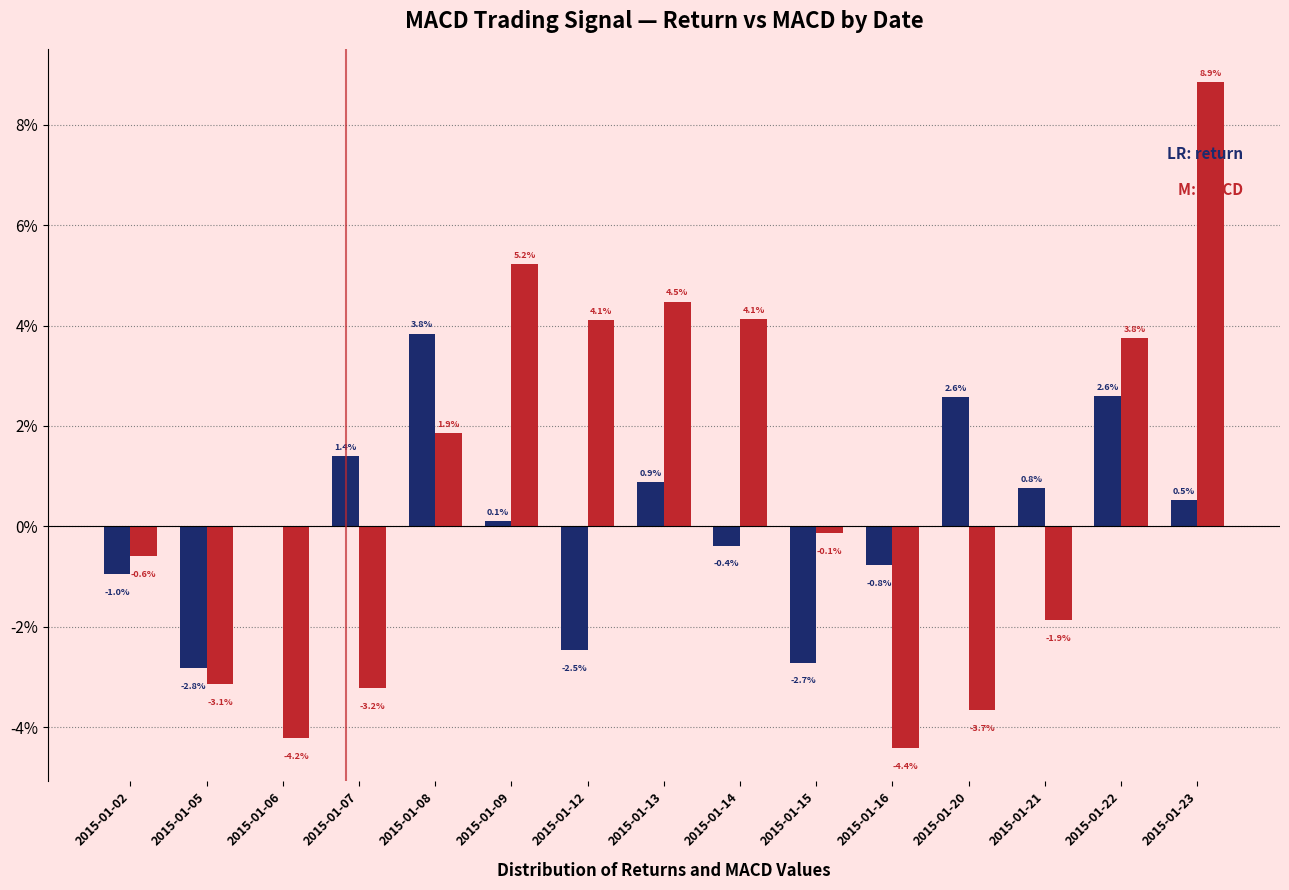

Are the bars grouped side by side (vs. stacked)?

Yes